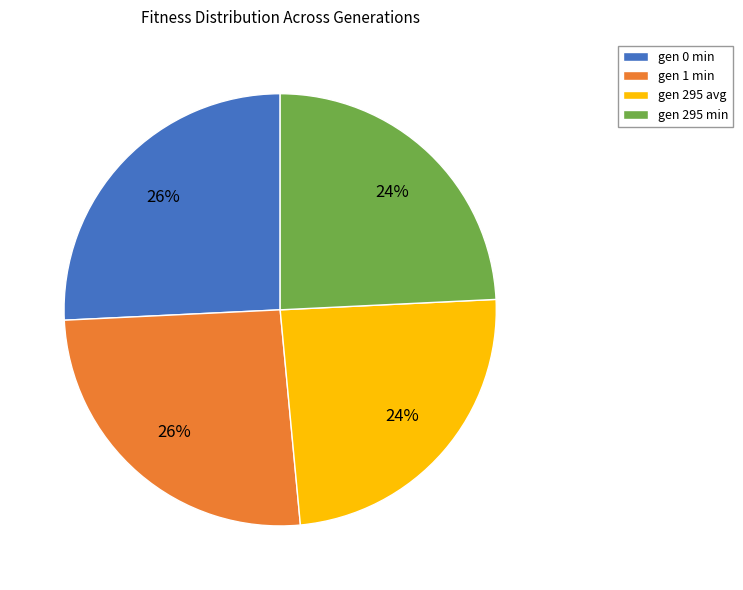

What percentage is the gen 295 avg slice, to the nearest percent?

24%